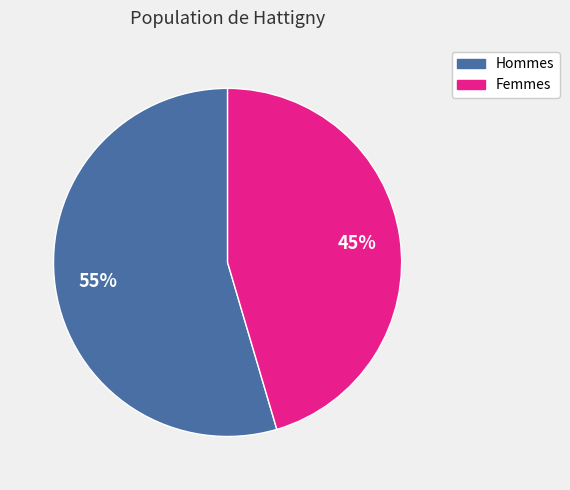

To the nearest percent, what is the average slice percentage?

50%